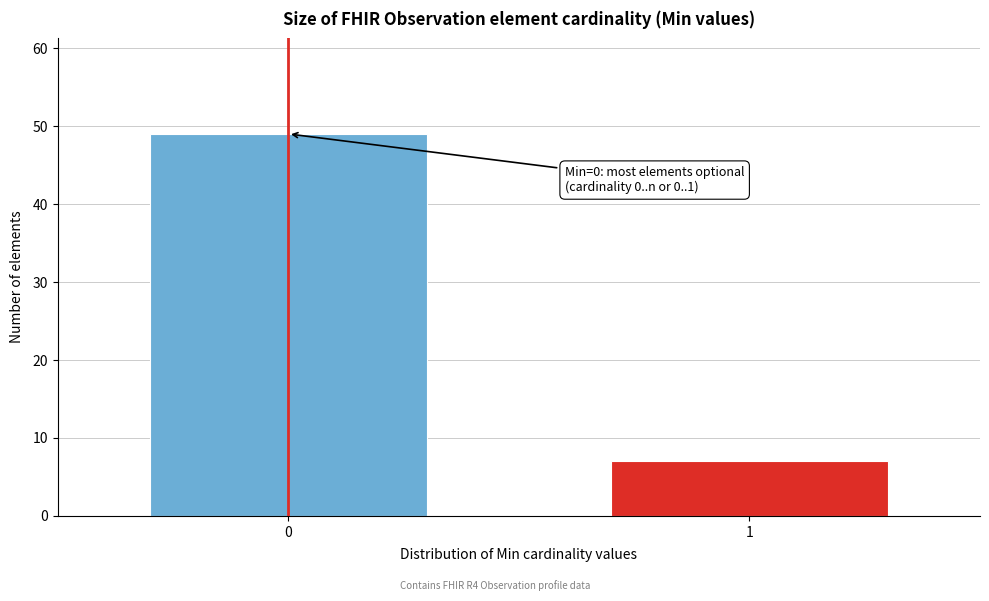

Reading left to right, extract all data points from this chart.

0=49	1=7